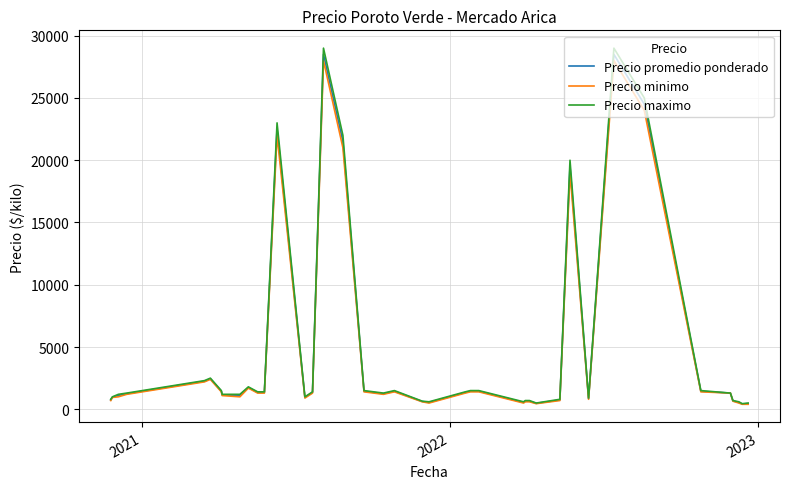

Which series has the largest range (max minus min)?

Precio maximo